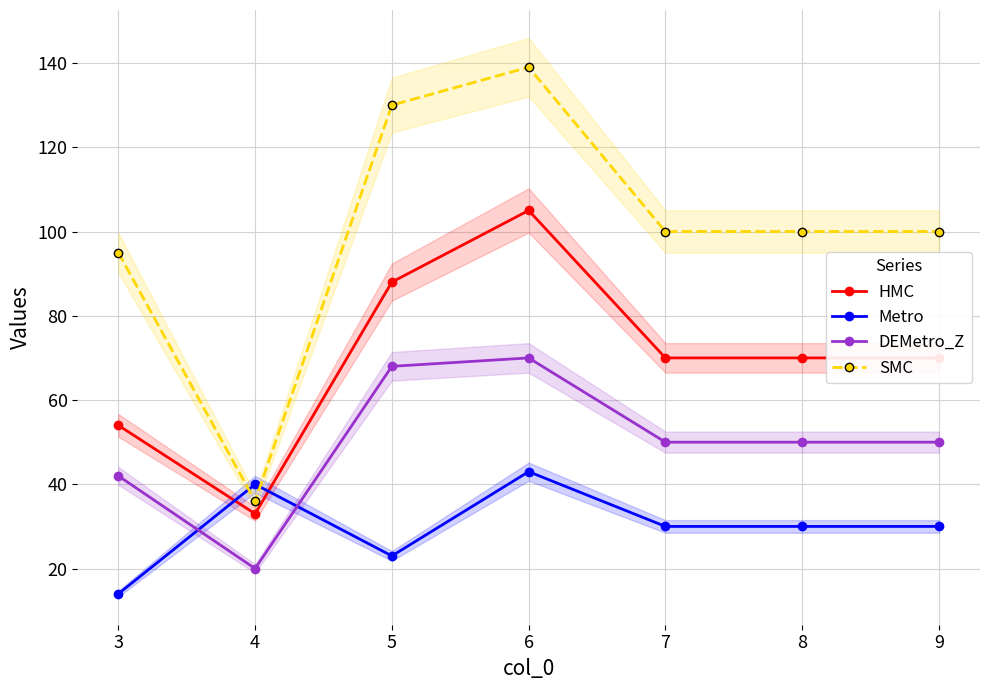

Read the Metro value at 3.

14